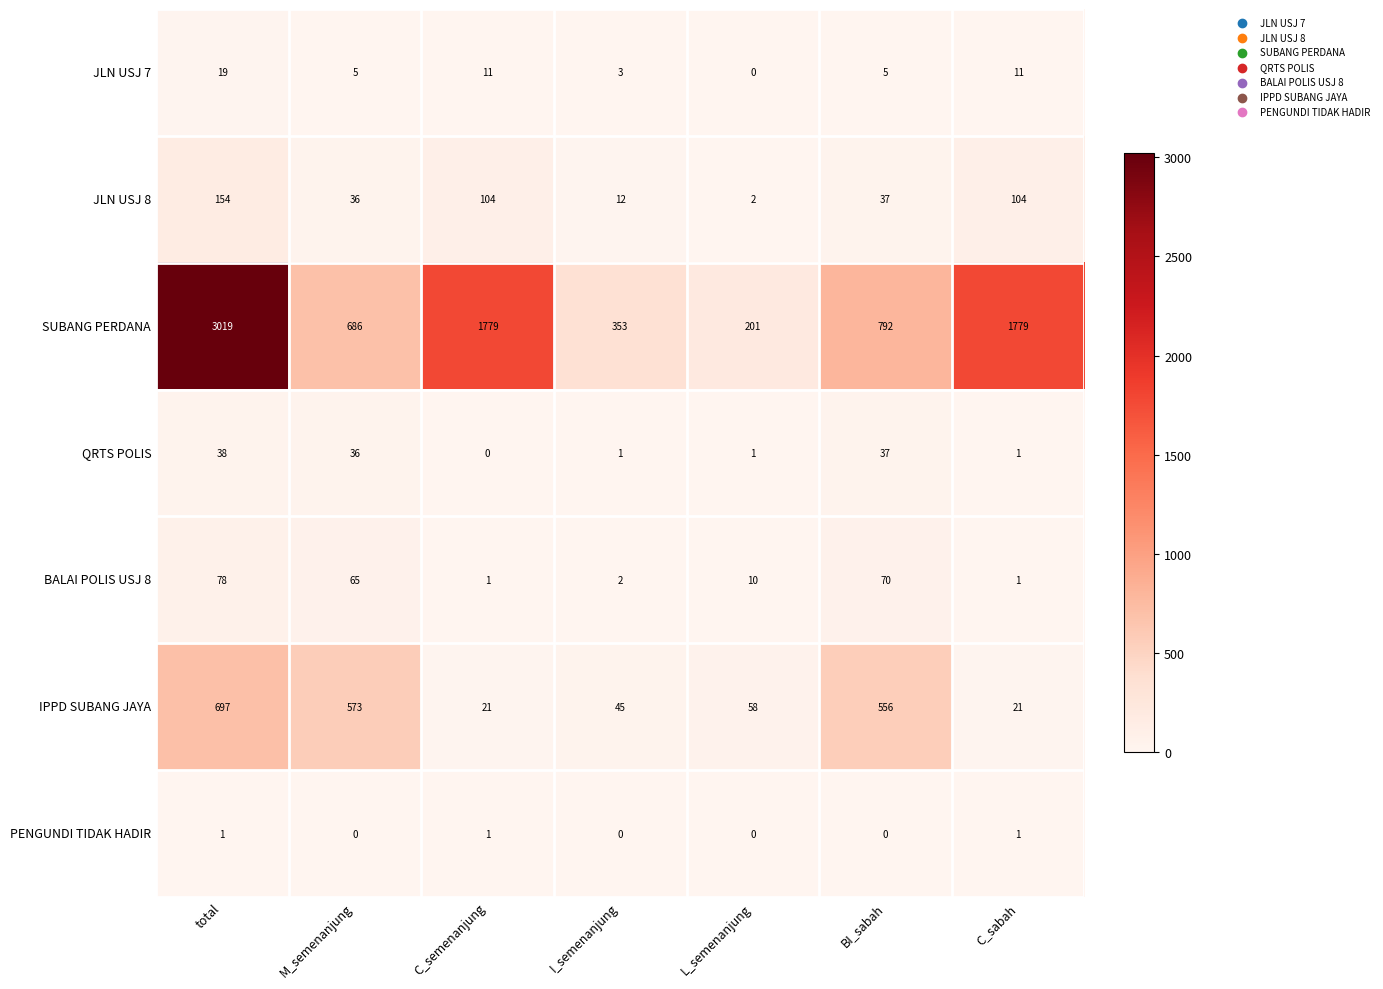

At which label is IPPD SUBANG JAYA closest to 359?

BI_sabah